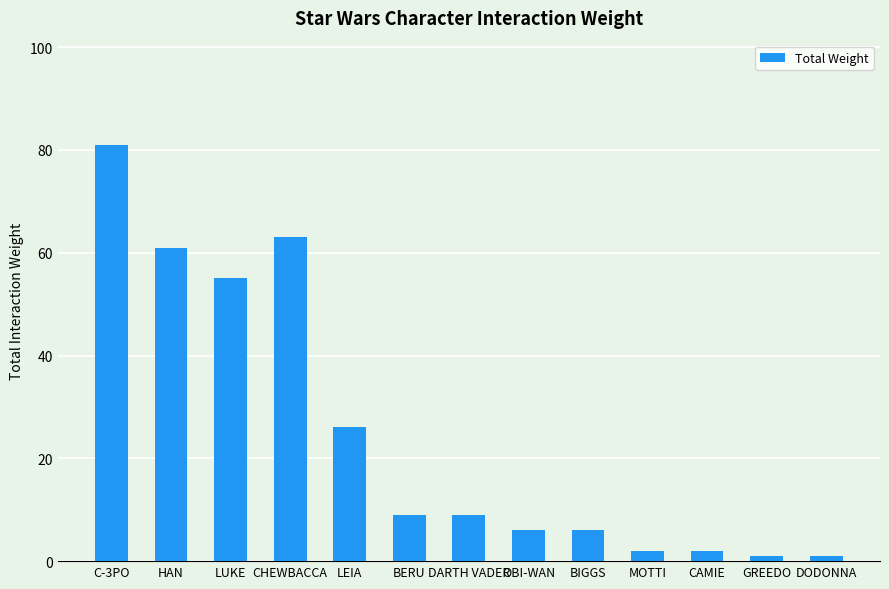

Reading left to right, extract all data points from this chart.

C-3PO=81	HAN=61	LUKE=55	CHEWBACCA=63	LEIA=26	BERU=9	DARTH VADER=9	OBI-WAN=6	BIGGS=6	MOTTI=2	CAMIE=2	GREEDO=1	DODONNA=1